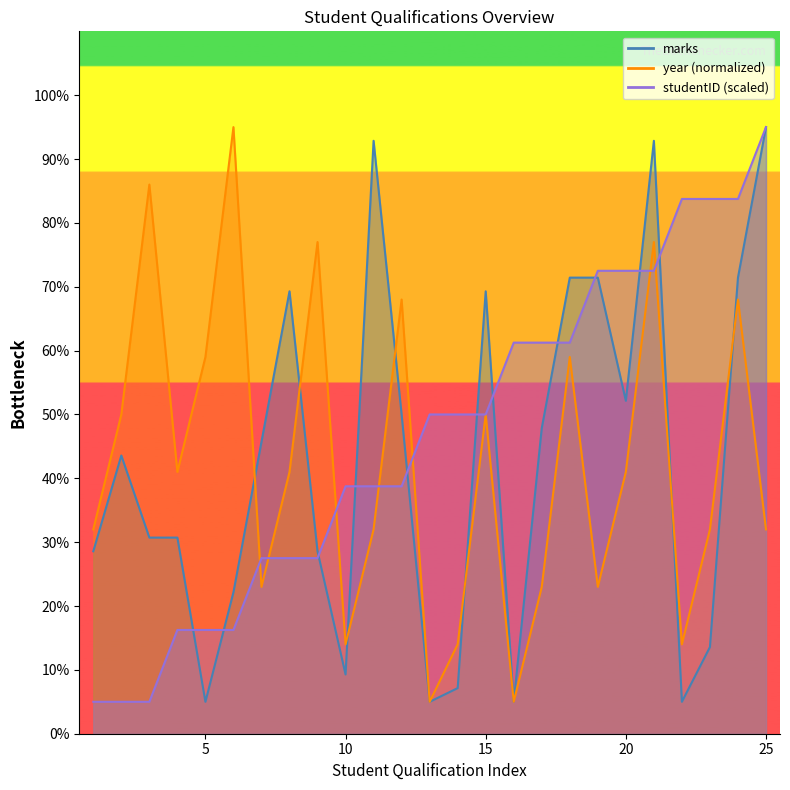

Where does the year series first go above 41?

2